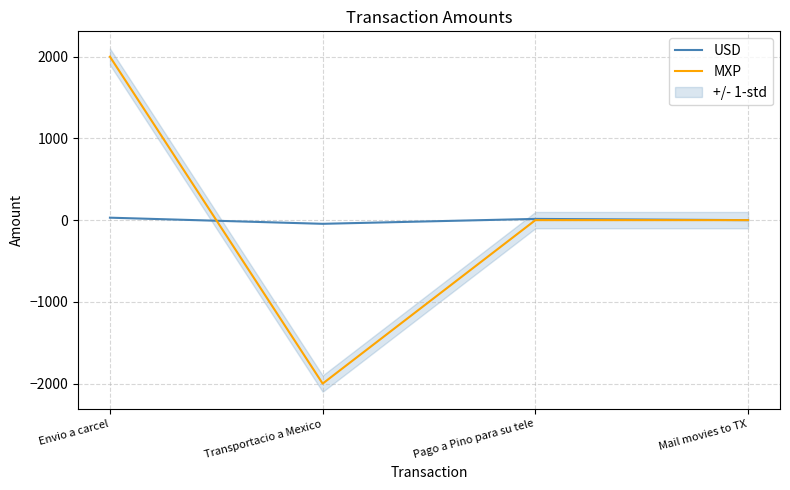

What is the difference between the second highest and minimum values in the MXP series?

2000